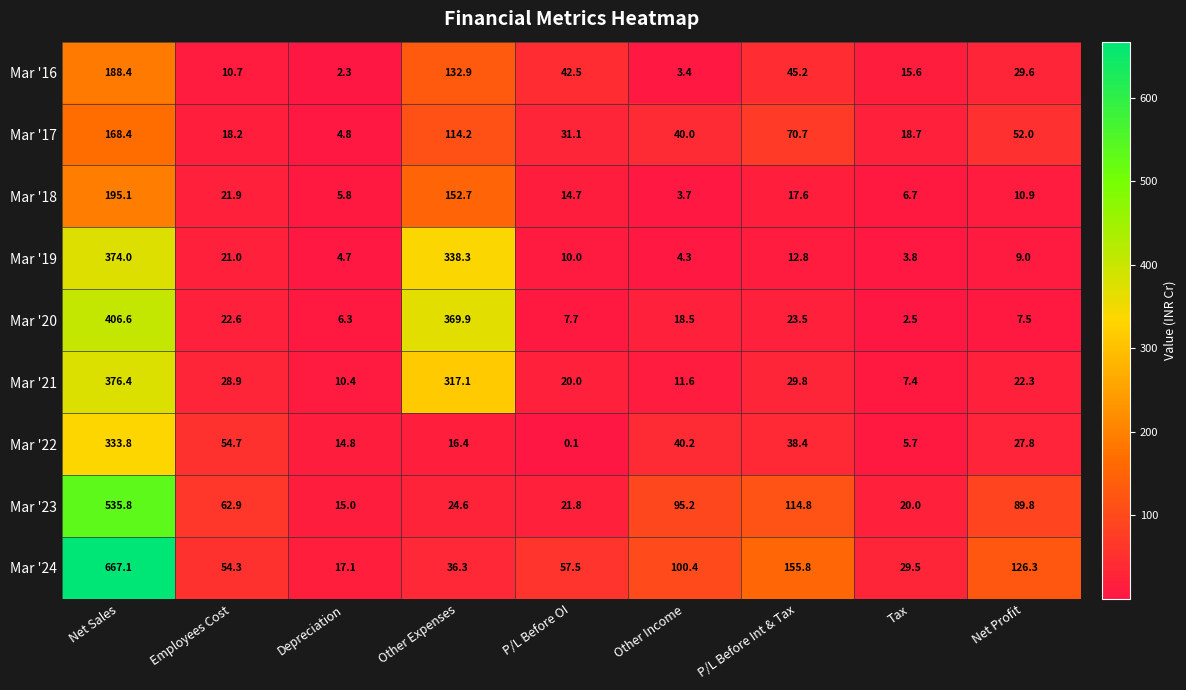

Read the Mar '16 value at Tax.

15.6